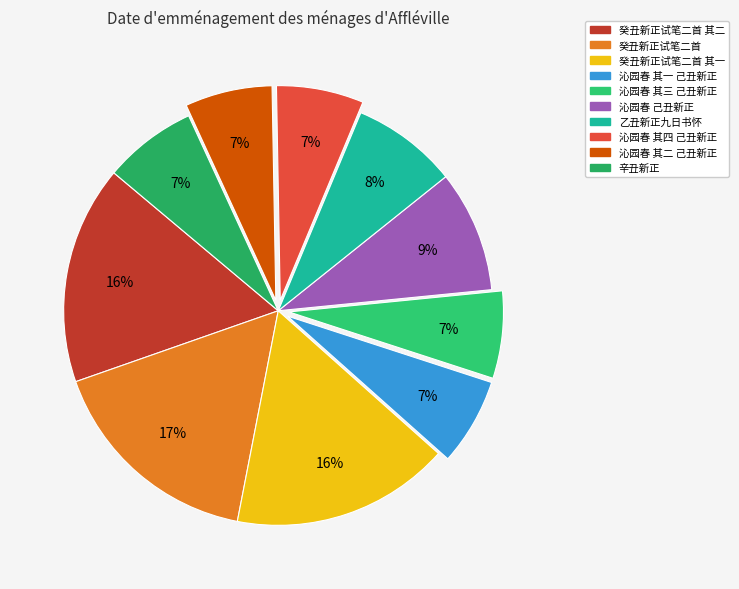

To the nearest percent, what is the difference between the largest and smallest slice percentages?

10%